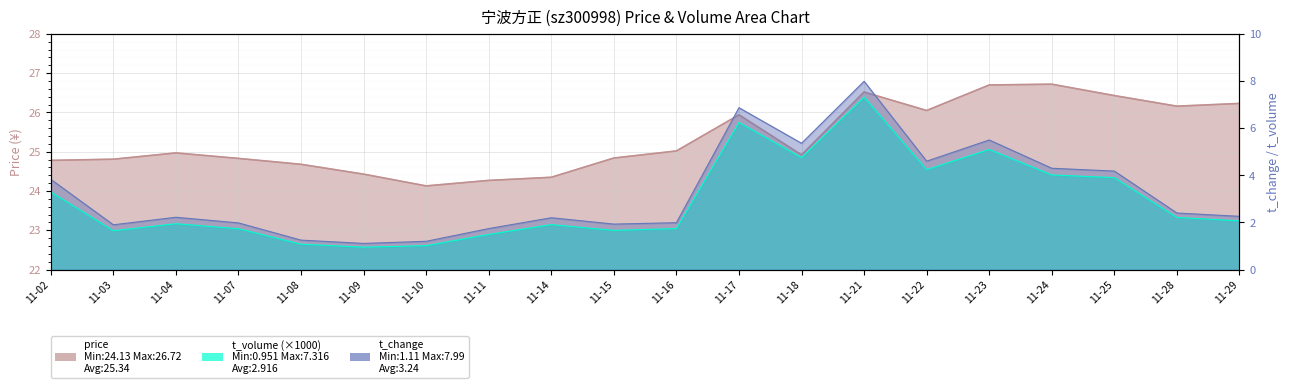

What is the difference between the maximum and minimum values in the t_change series?

6.9